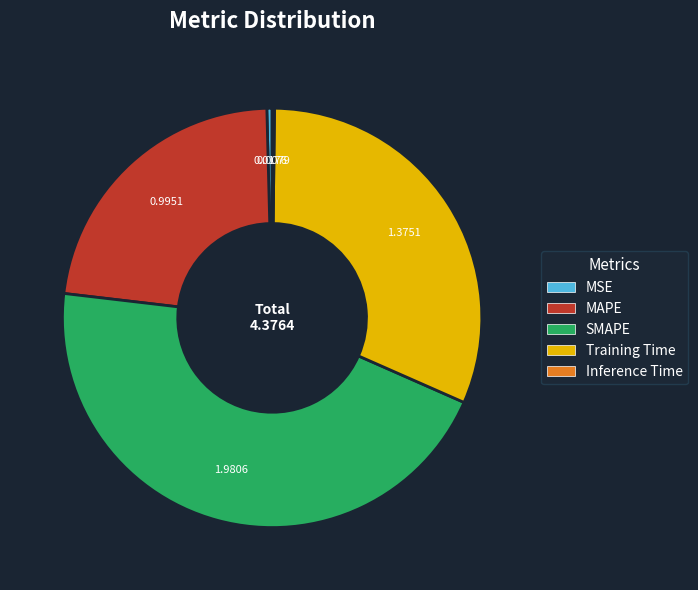

Between MAPE and SMAPE, which is larger?

SMAPE